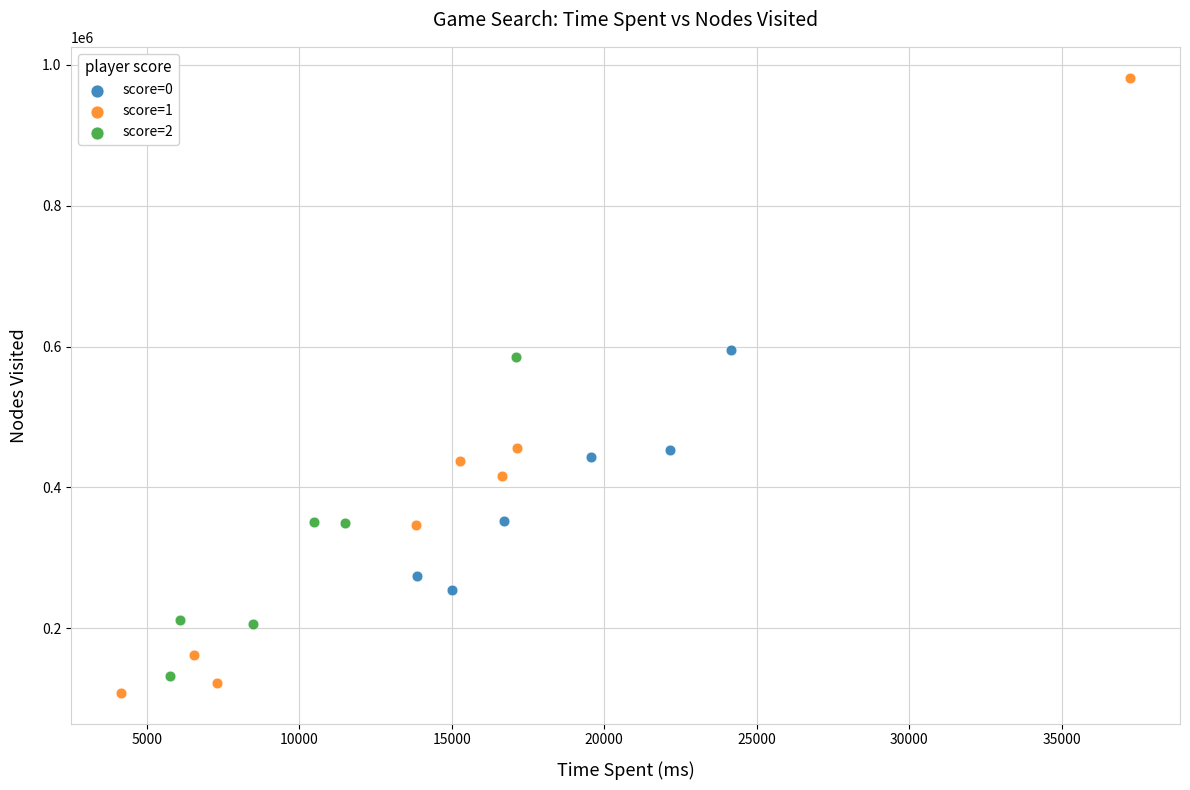

Which series reaches the maximum Y coordinate?

score=1